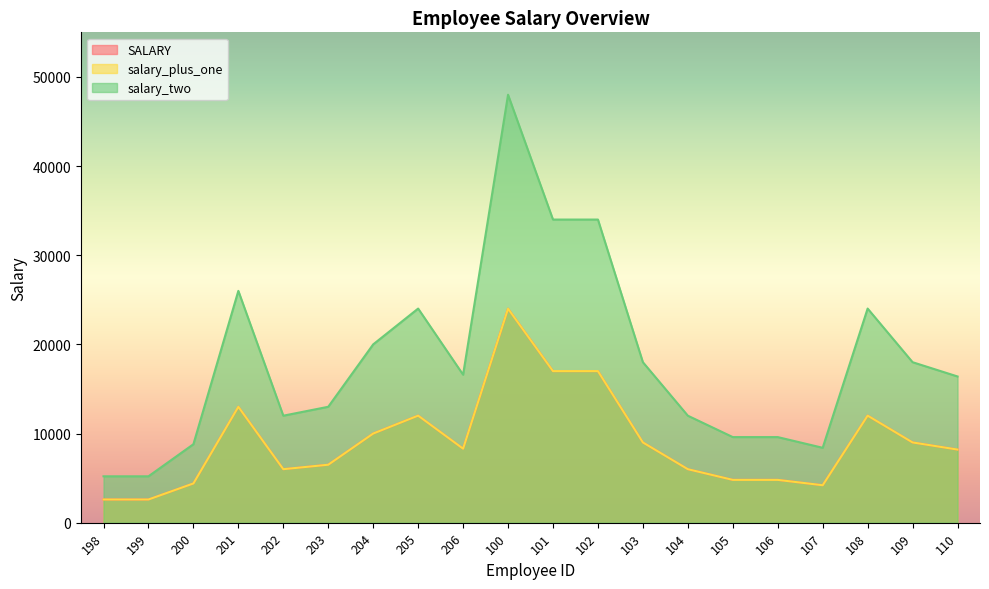

How many values in the SALARY series are below 8300?

10